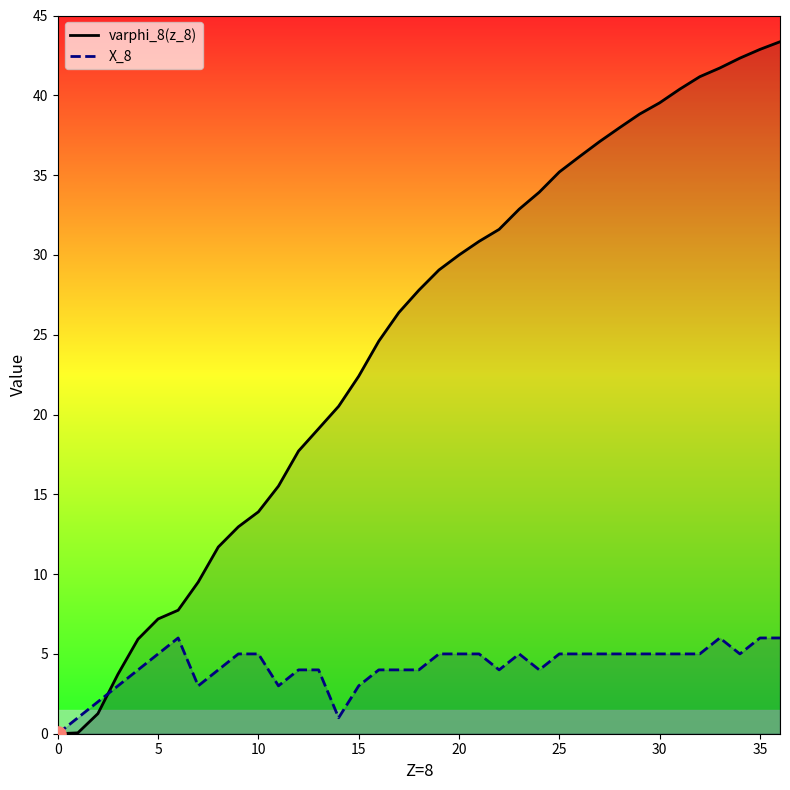

At which category is the sum across all series the highest?

36